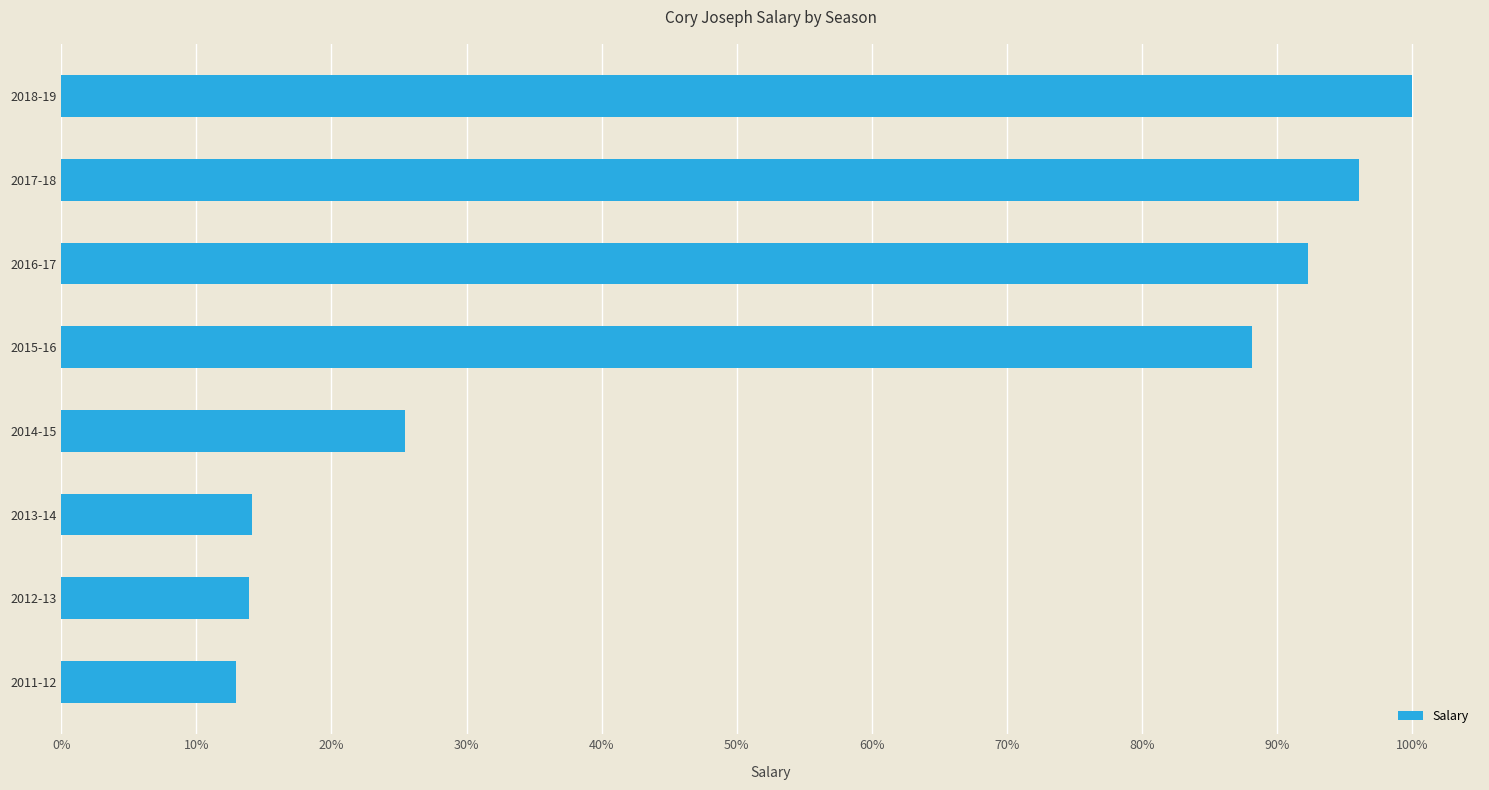

Where is the data nearest to the value 56?

2014-15